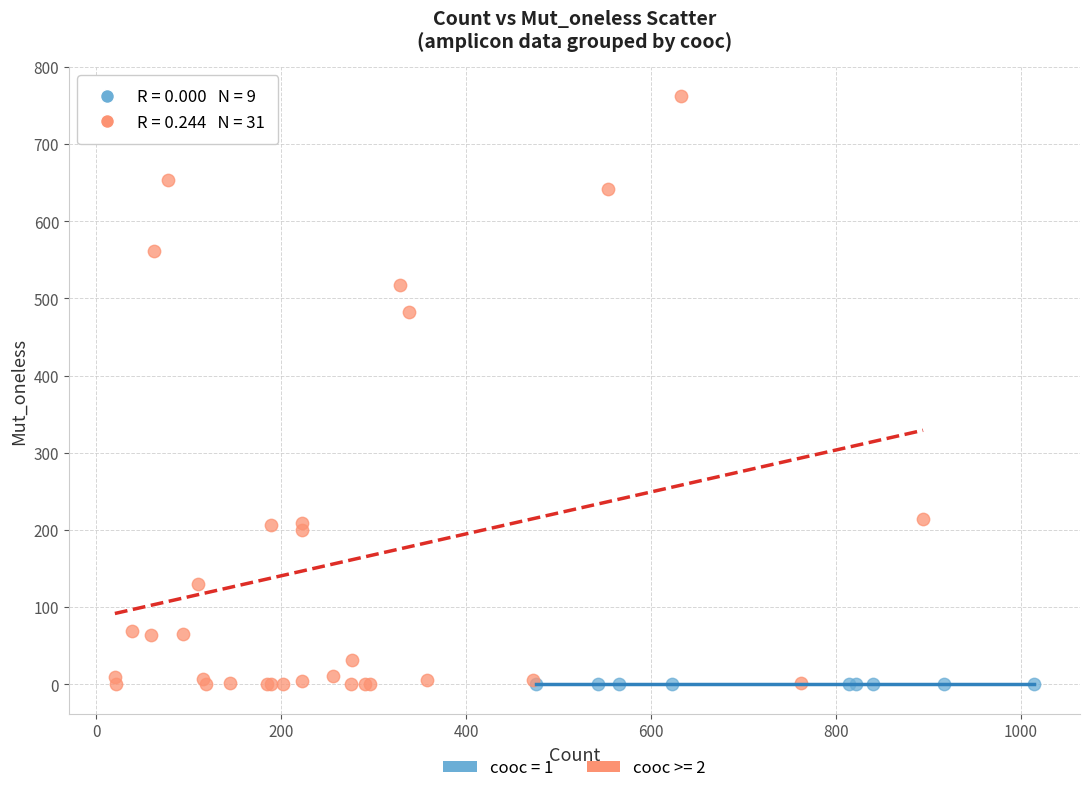

Which series contains the highest Y value?

cooc >= 2